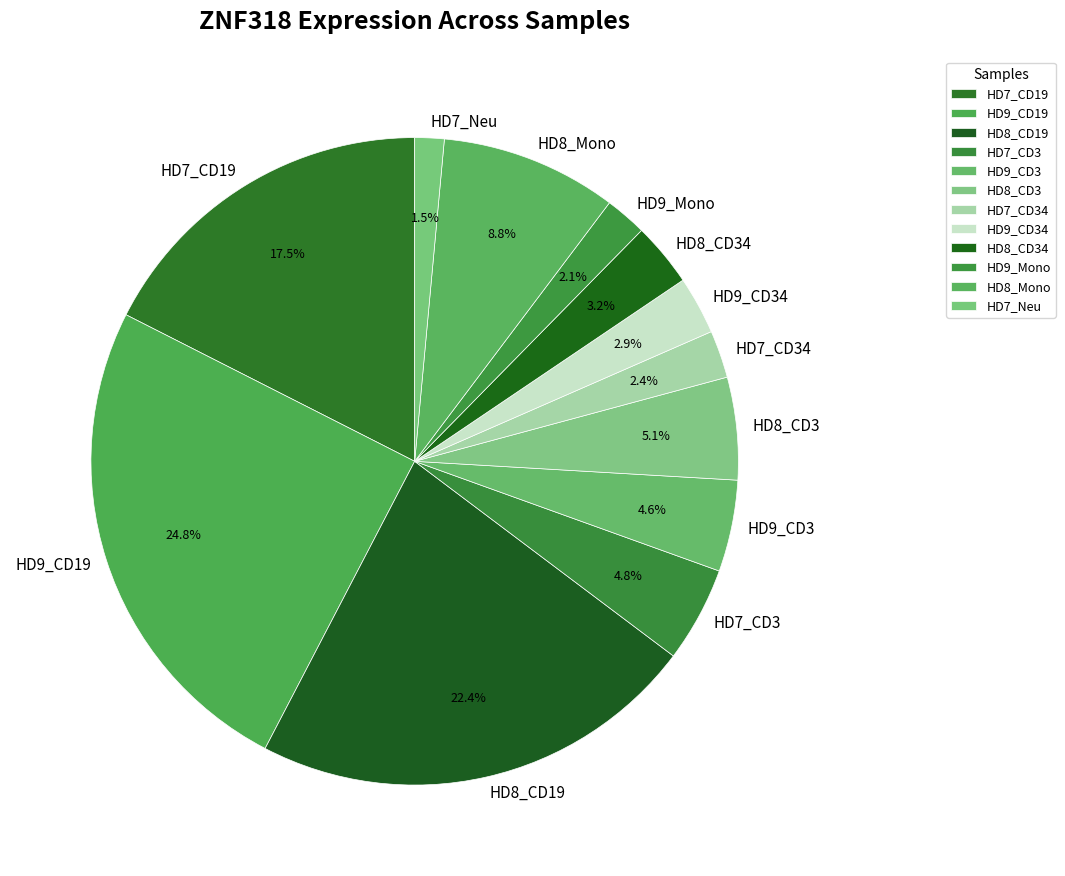

Is it true that HD8_Mono is 21% of the pie?

False